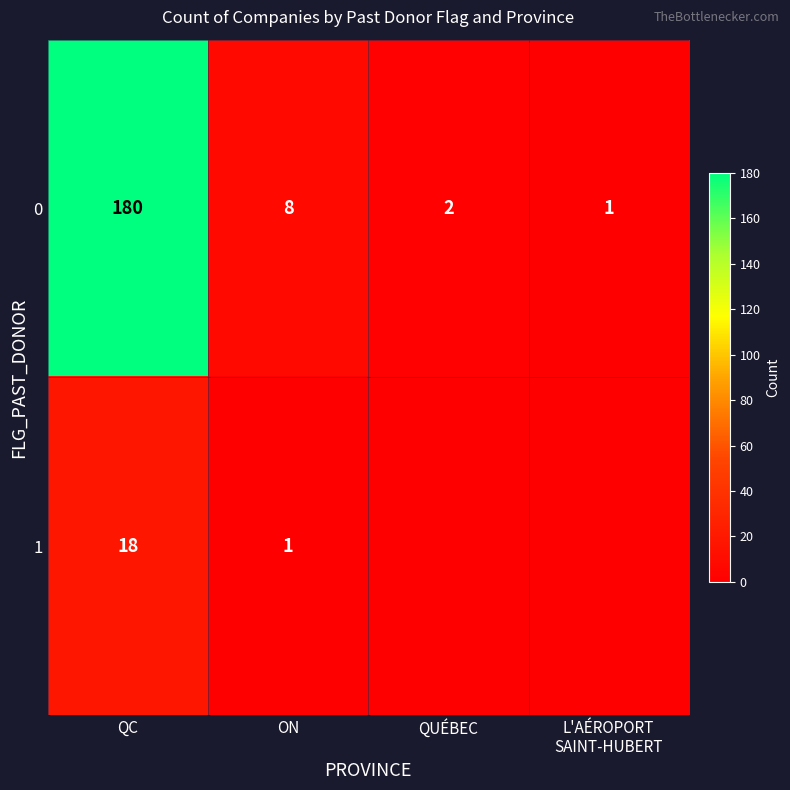

The 0 series shows 3 at QUÉBEC. True or false?

False